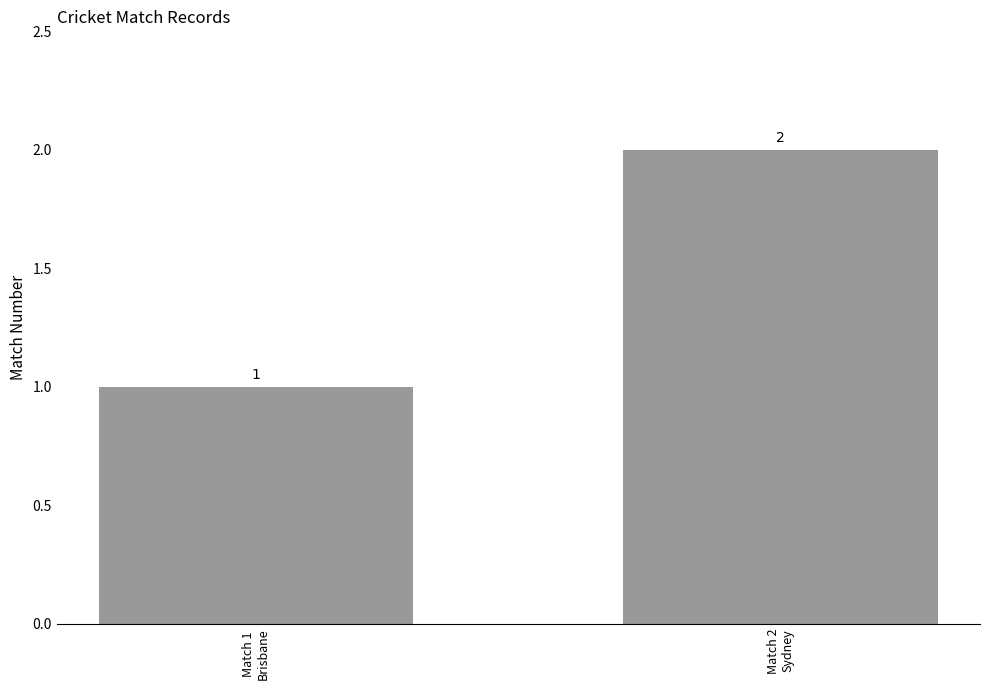

What is the approximate value at Match 1
Brisbane?

1